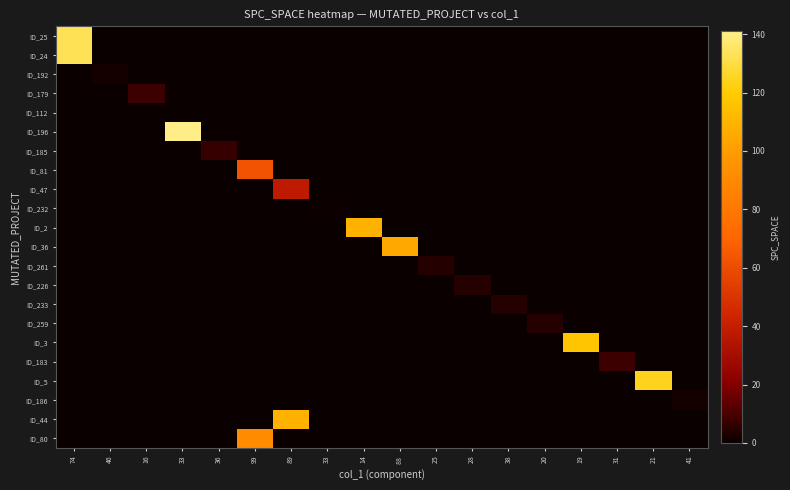

Which series has the largest range (max minus min)?

ID_196